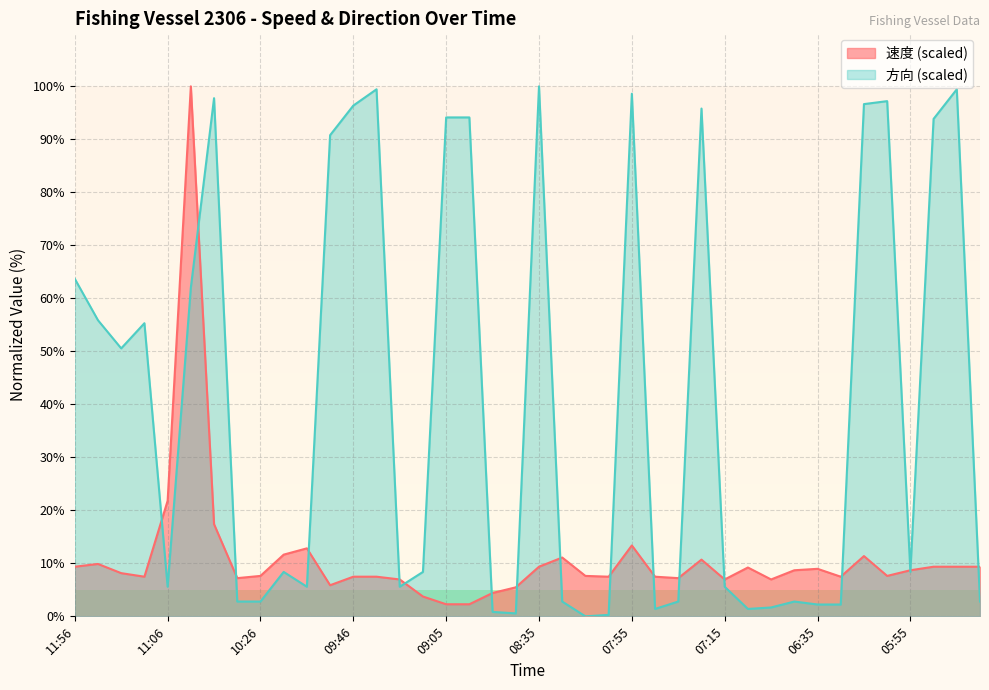

At which category does the chart reach its minimum across all series?

08:15